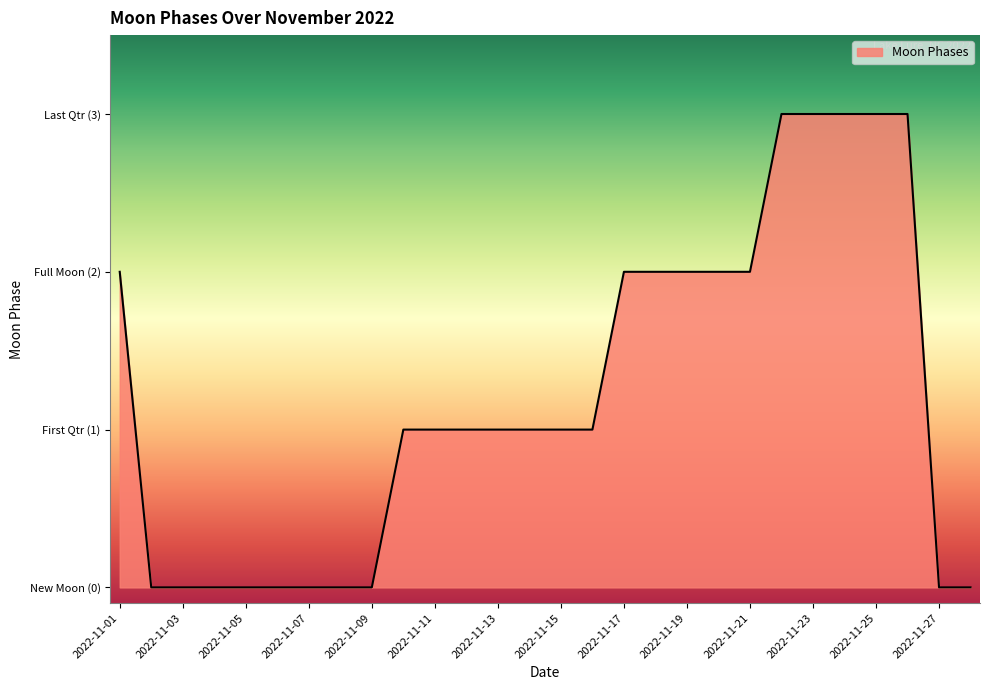

Is this an area chart (filled region under the line)?

Yes